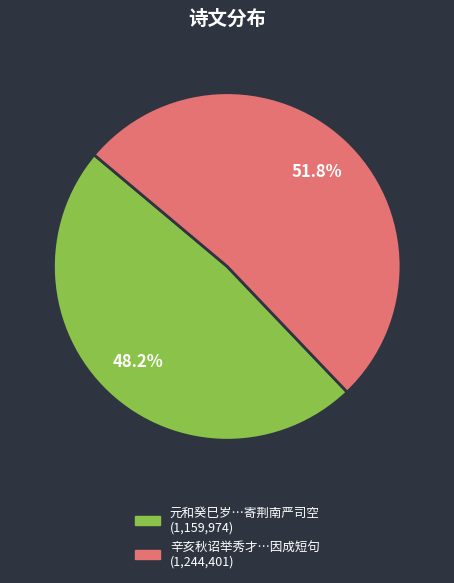

Does any single category account for the majority?

Yes